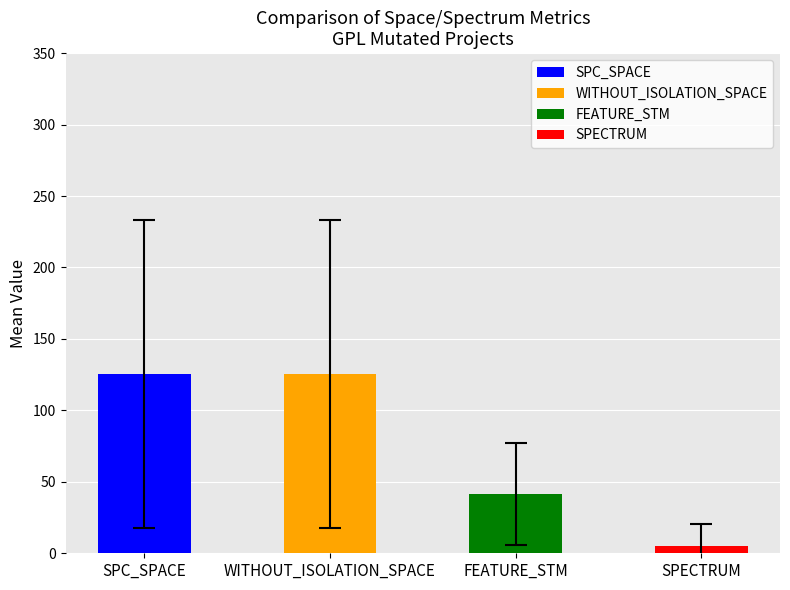

Which series has the widest spread of values?

SPC_SPACE